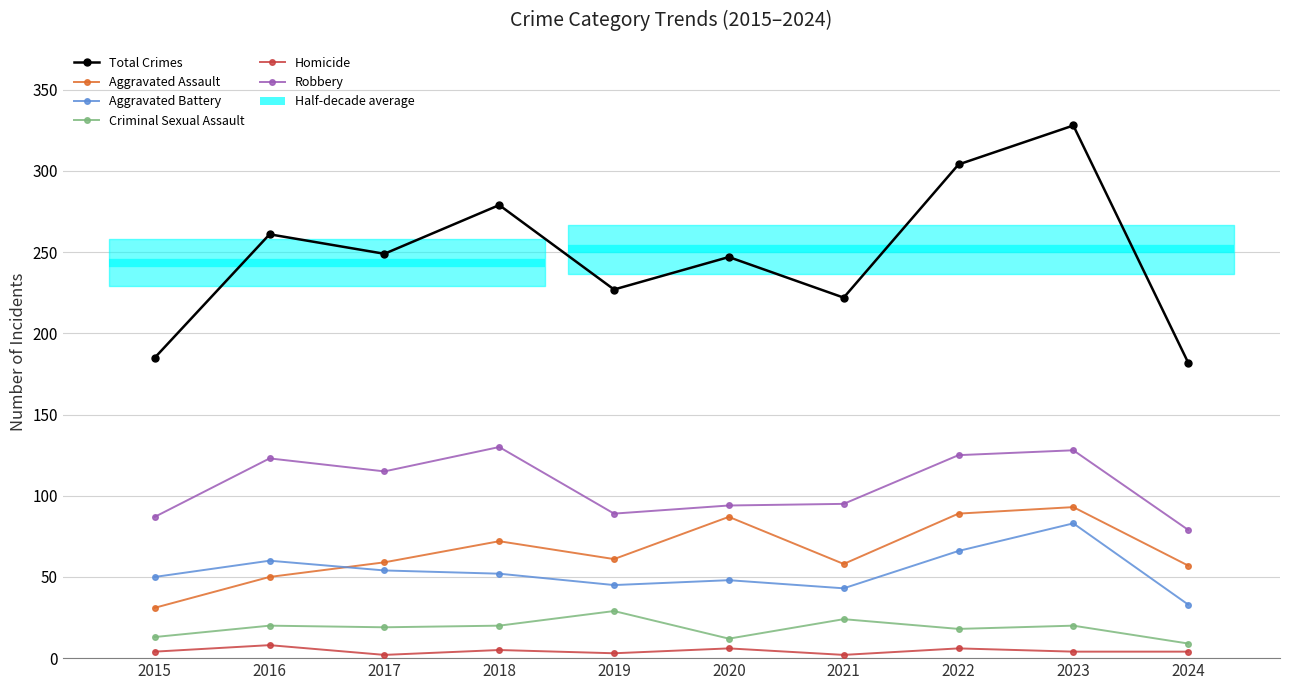

What is the sum of the Criminal Sexual Assault values at 2018 and 2024?

29